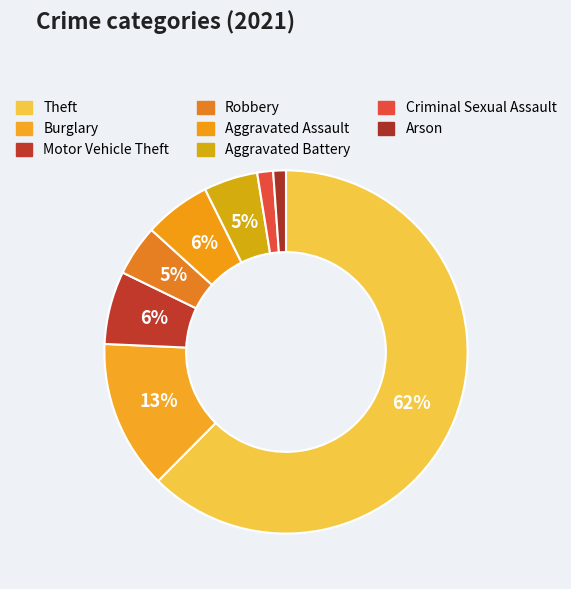

To the nearest percent, what percentage of the pie is Robbery?

5%